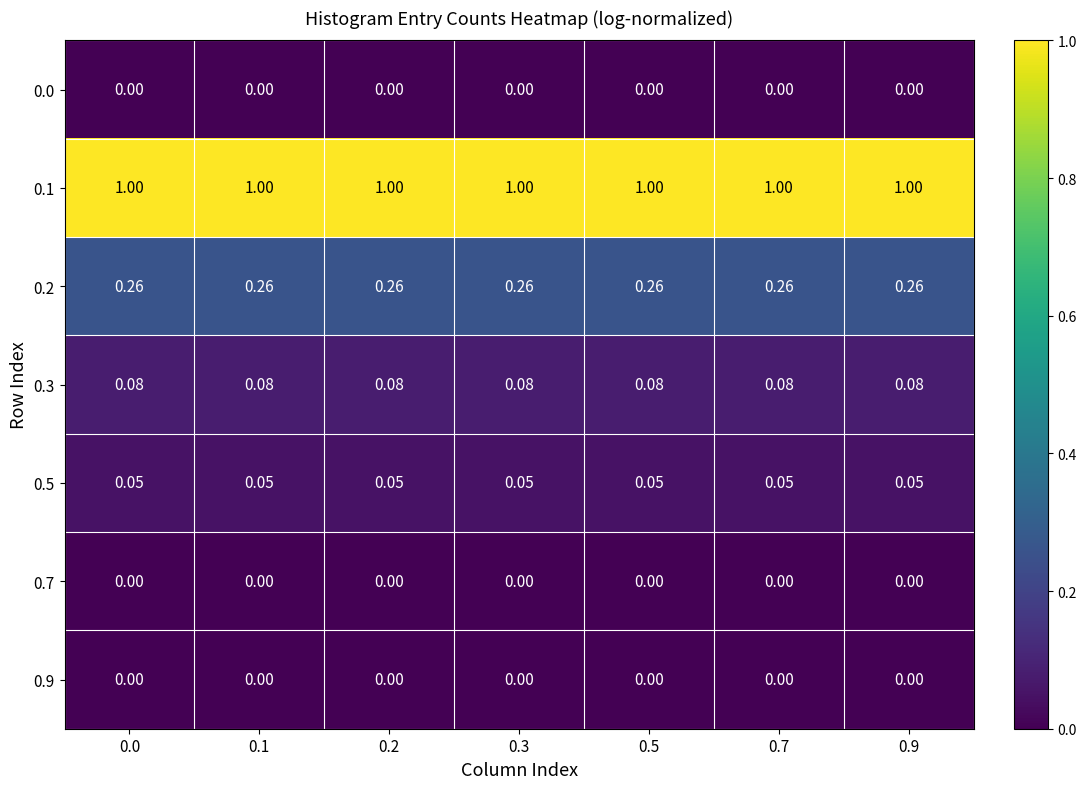

Is the value of 0.7 at 0.3 greater than the value of 0.3 at 0.3?

No